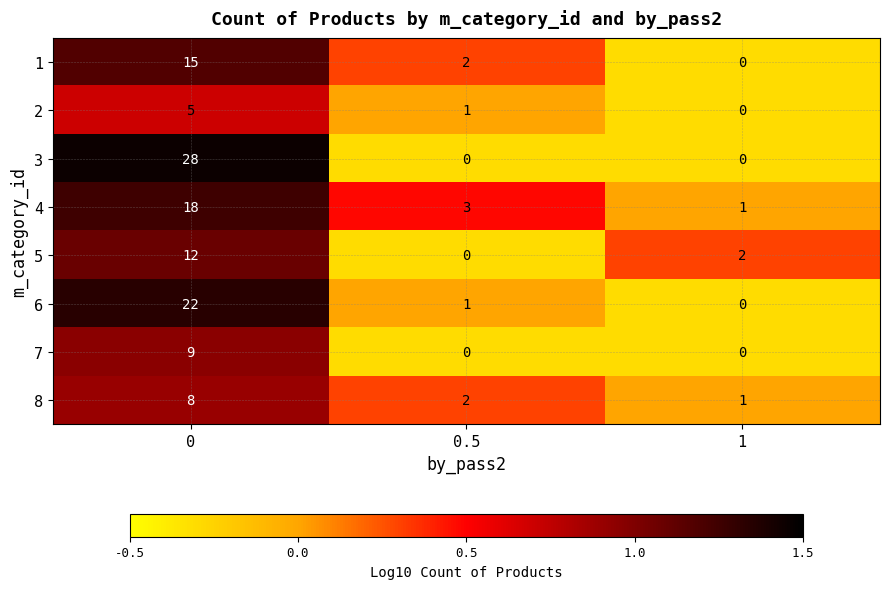

Which series has the largest range (max minus min)?

3